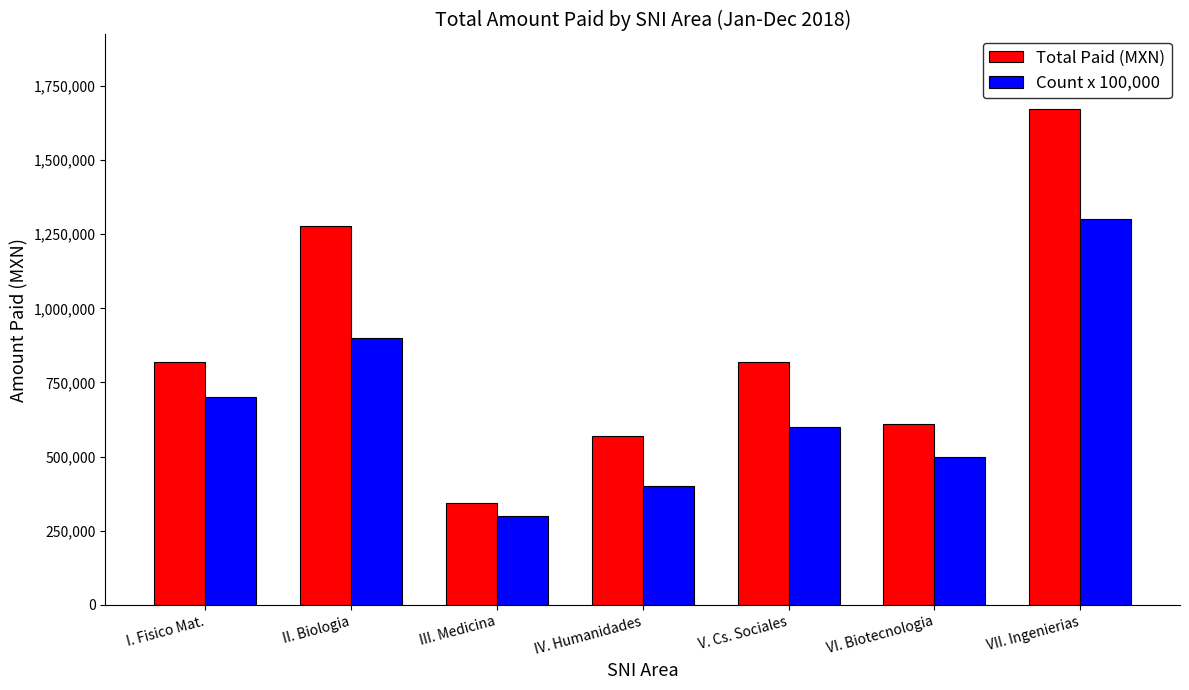

What value does the Count x 100,000 series have at III. Medicina, to the nearest 10?

300000